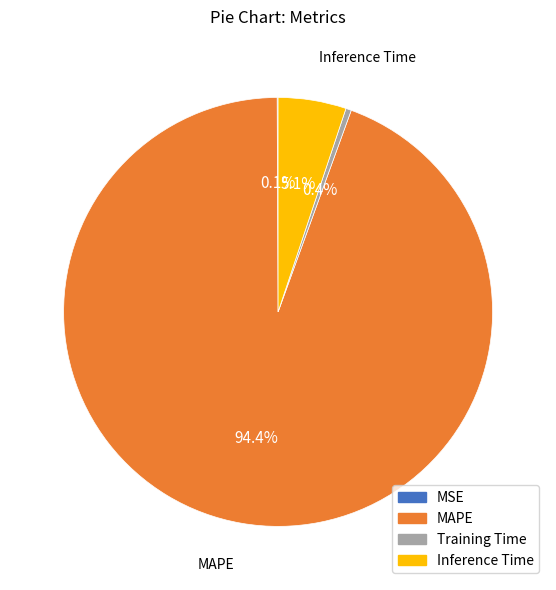

Is MAPE the majority of the pie?

Yes